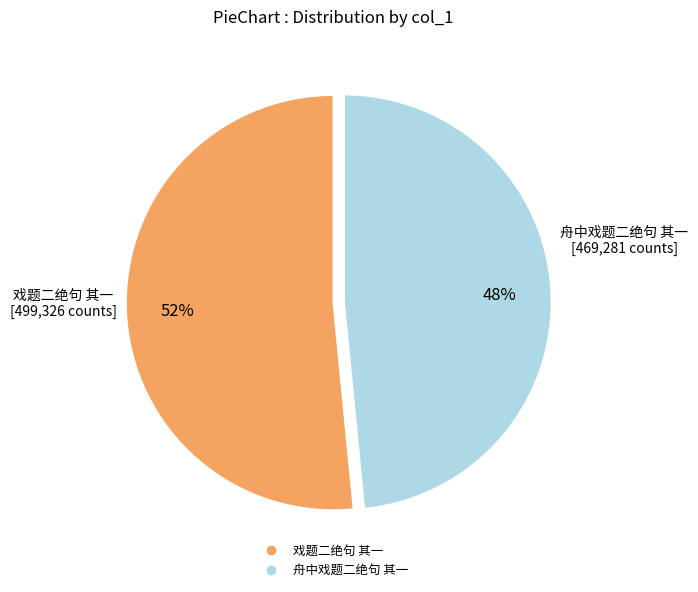

Which slice is the smallest?

舟中戏题二绝句 其一